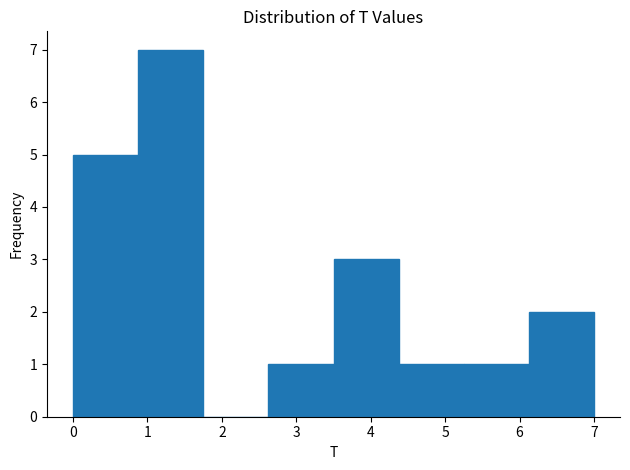

Over which range of the x-axis is the bar tallest?

0.9 to 1.8